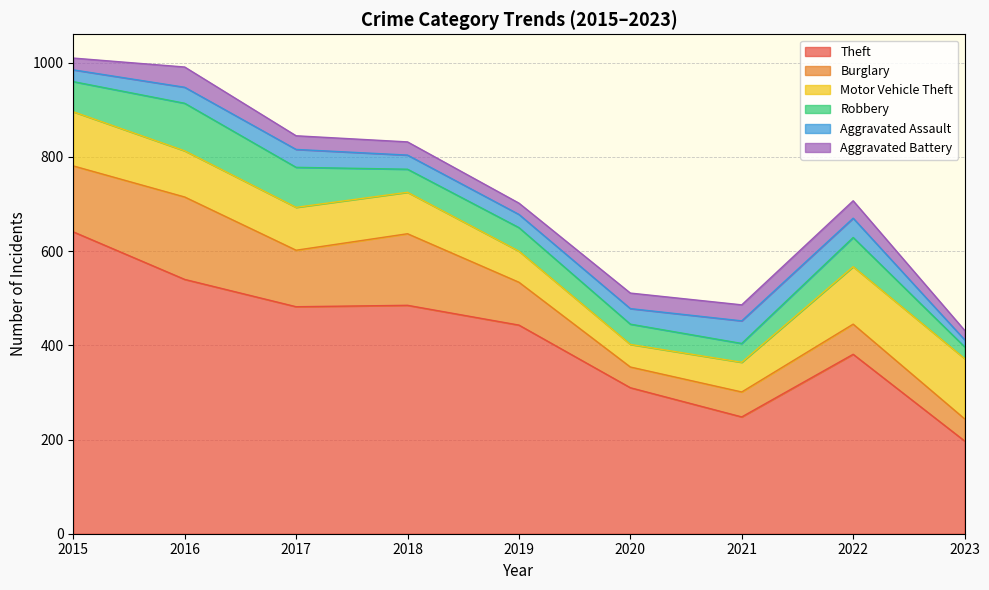

What is the value of the Aggravated Assault point at the 6th from the left?

33